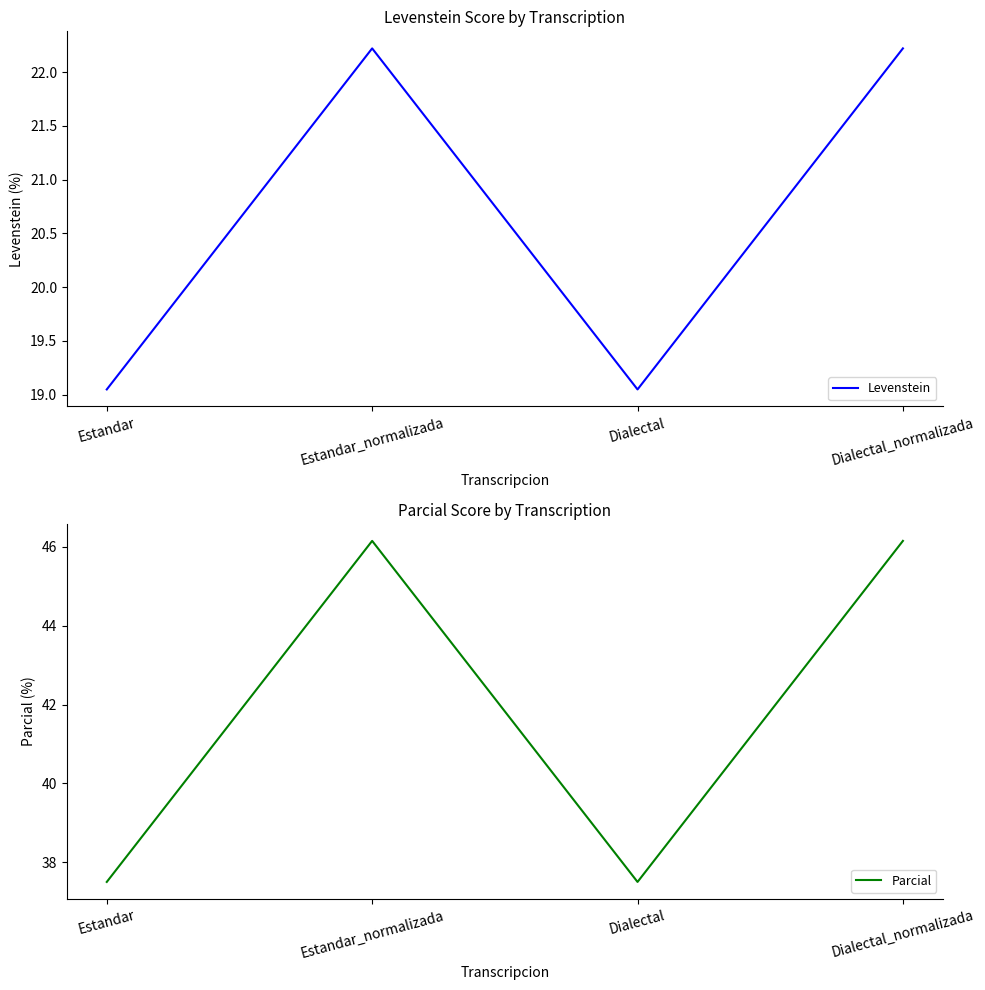

Rank the series at Estandar_normalizada from lowest to highest value.

Levenstein, Parcial